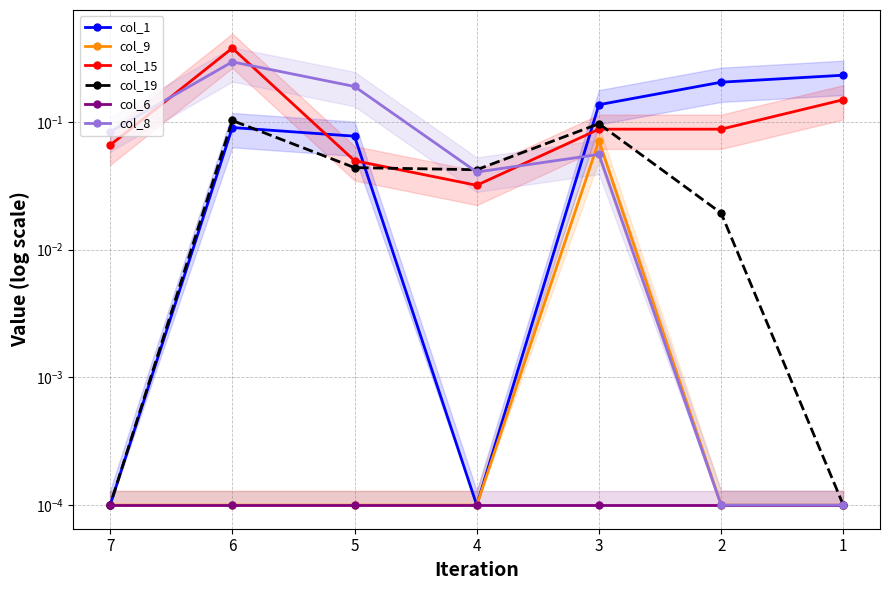

Reading left to right, extract all data points from this chart.

col_1: 1=0.2	2=0.2	3=0.1	4=0.0	5=0.1	6=0.1	7=0.0
col_9: 1=0.0	2=0.0	3=0.1	4=0.0	5=0.0	6=0.0	7=0.0
col_15: 1=0.1	2=0.1	3=0.1	4=0.0	5=0.0	6=0.4	7=0.1
col_19: 1=0.0	2=0.0	3=0.1	4=0.0	5=0.0	6=0.1	7=0.0
col_6: 1=0.0	2=0.0	3=0.0	4=0.0	5=0.0	6=0.0	7=0.0
col_8: 1=0.0	2=0.0	3=0.1	4=0.0	5=0.2	6=0.3	7=0.1